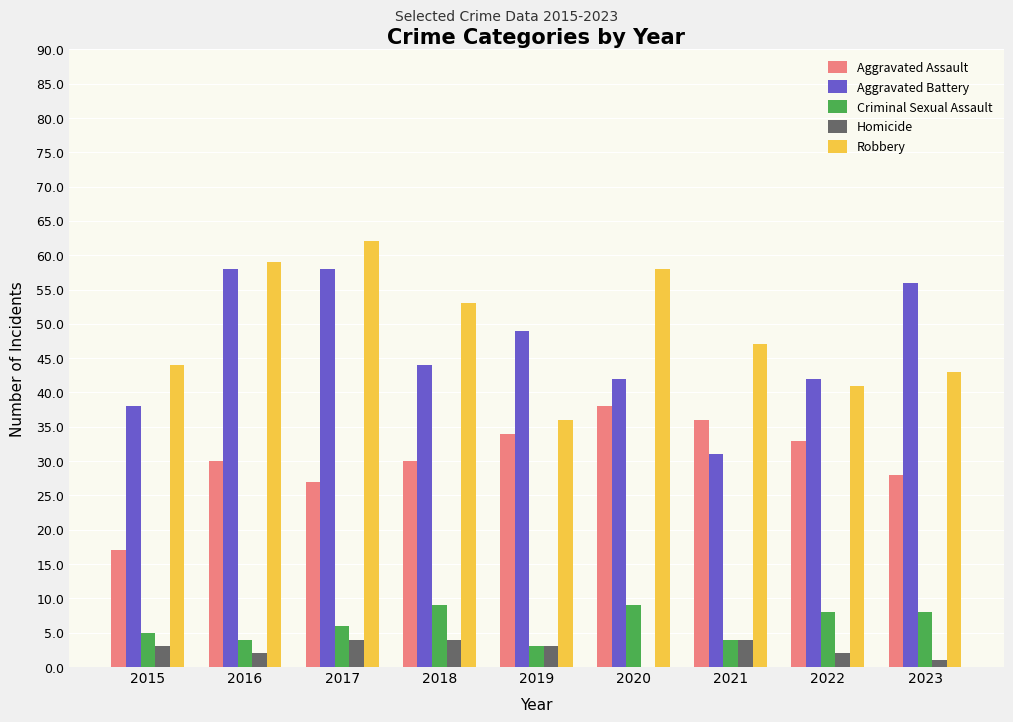

Which label corresponds to the largest value in the chart?

2017